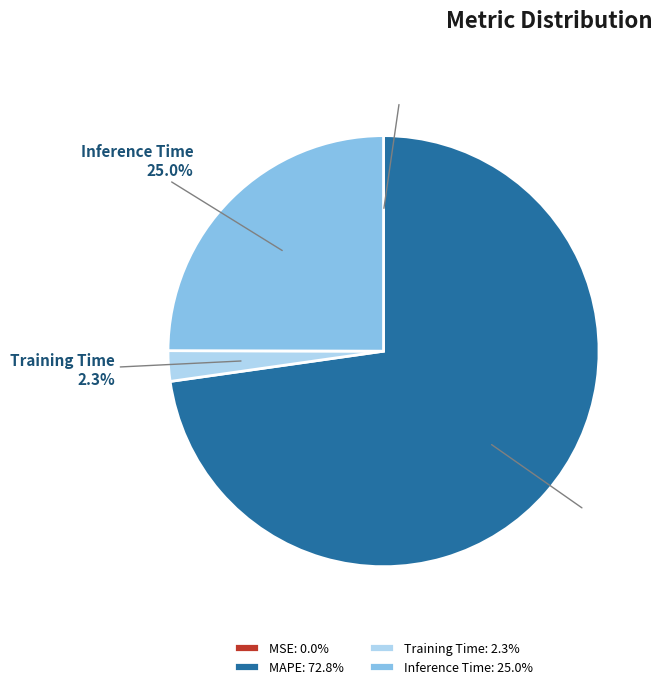

To the nearest percent, what portion does Training Time represent?

2%